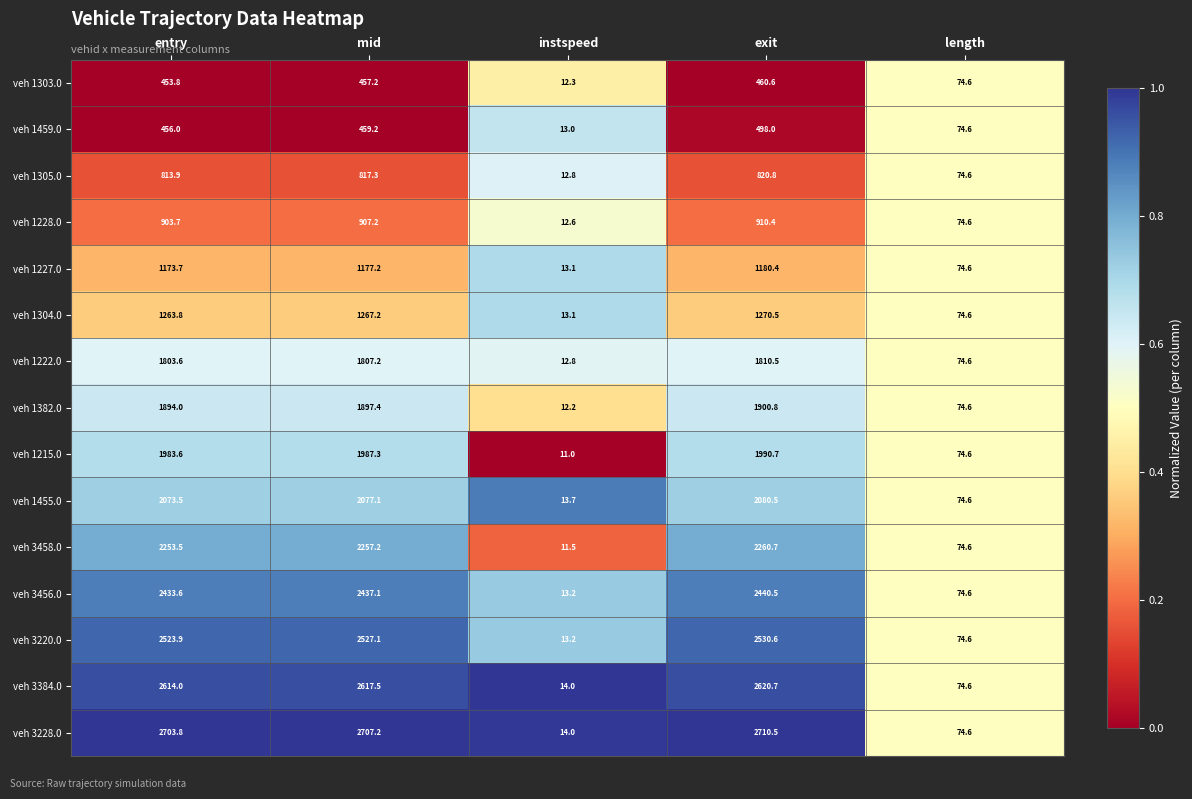

What is the total value across all series at length?

1119.0